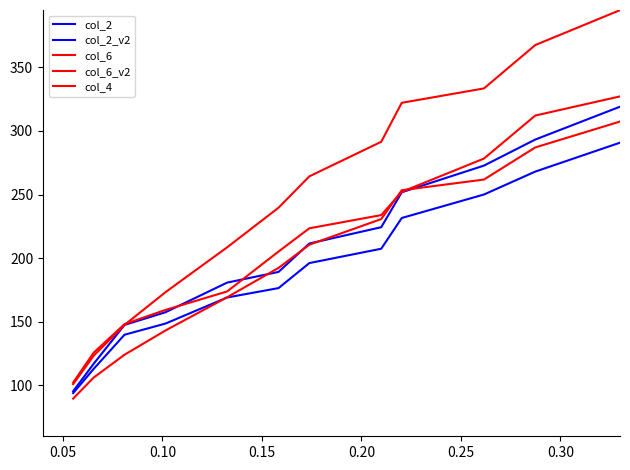

How many data points in col_6_v2 are less than 291?

7